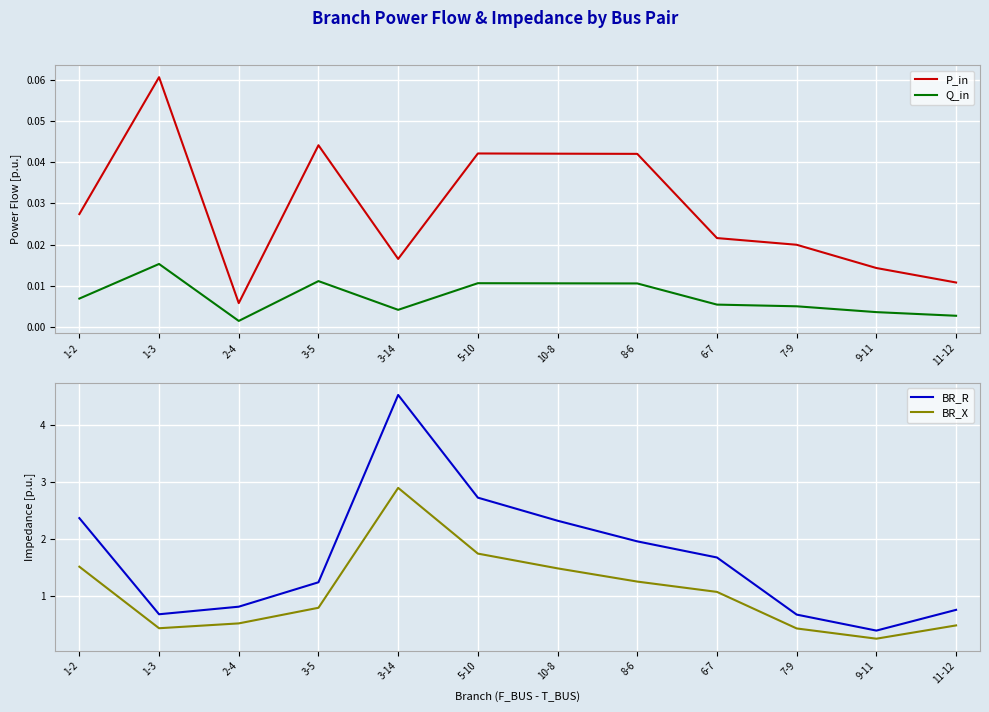

Between 5-10 and 8-6, which is larger?

5-10